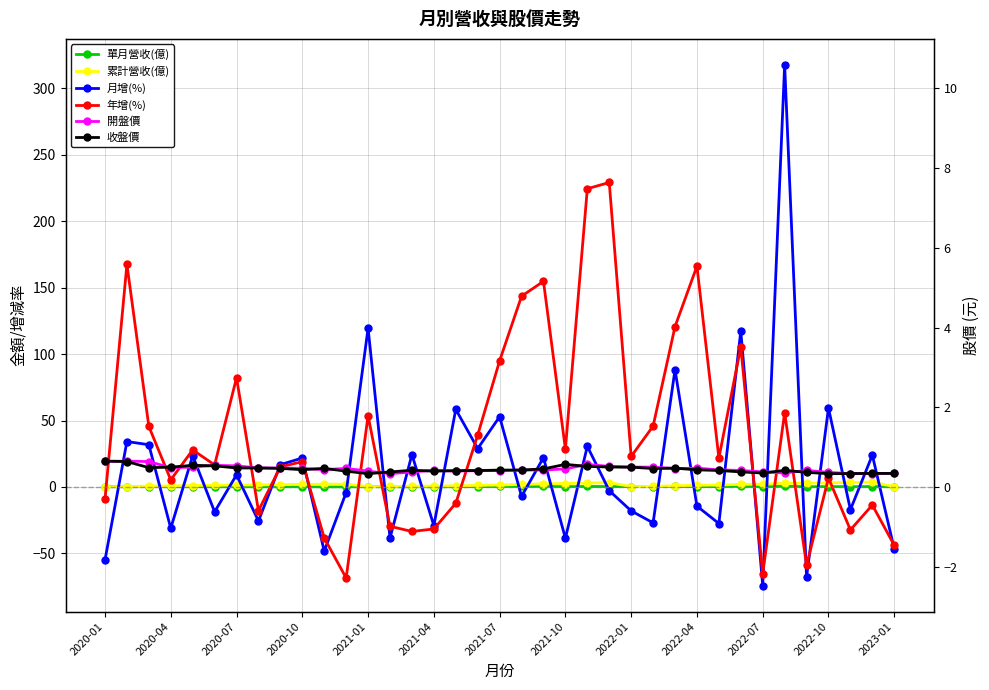

What is the value of the 月增(%) point at the 22nd from the left?

-38.6